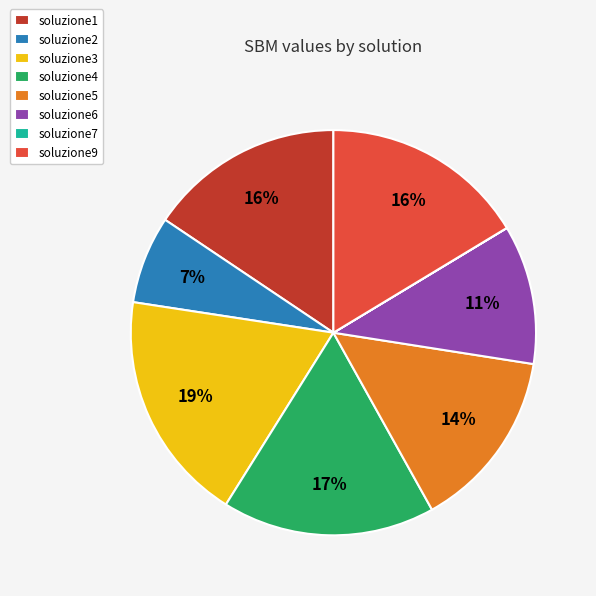

Which has a higher value, soluzione1 or soluzione2?

soluzione1